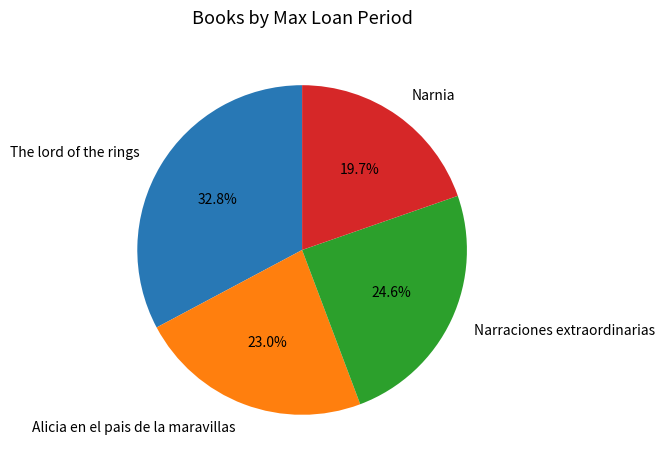

Which category has the biggest portion of the pie?

The lord of the rings